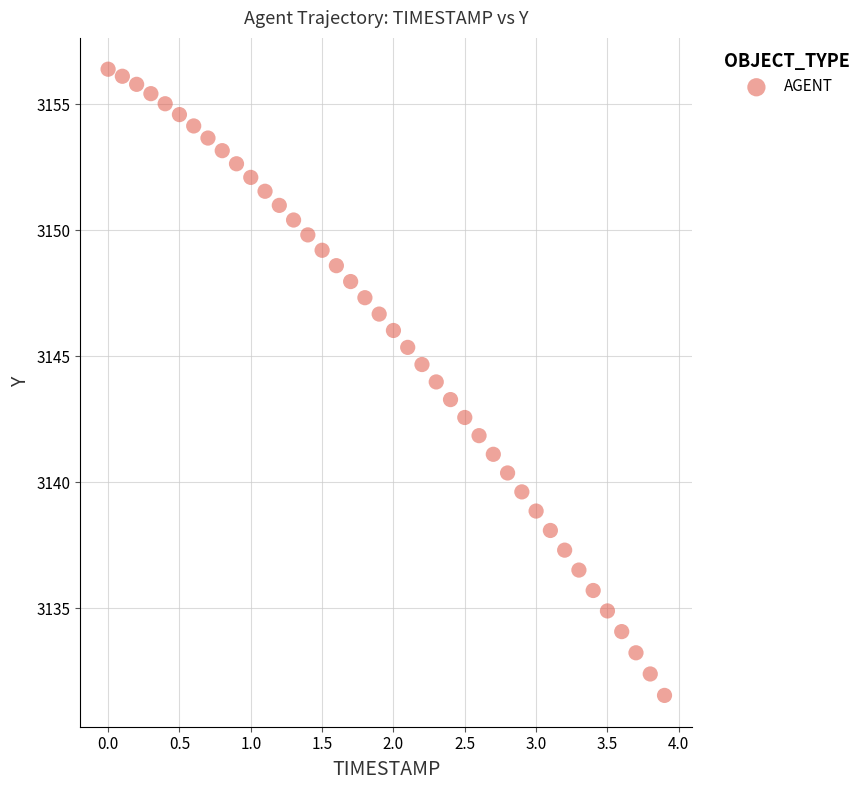

What is the range of X values (max minus min)?

3.9